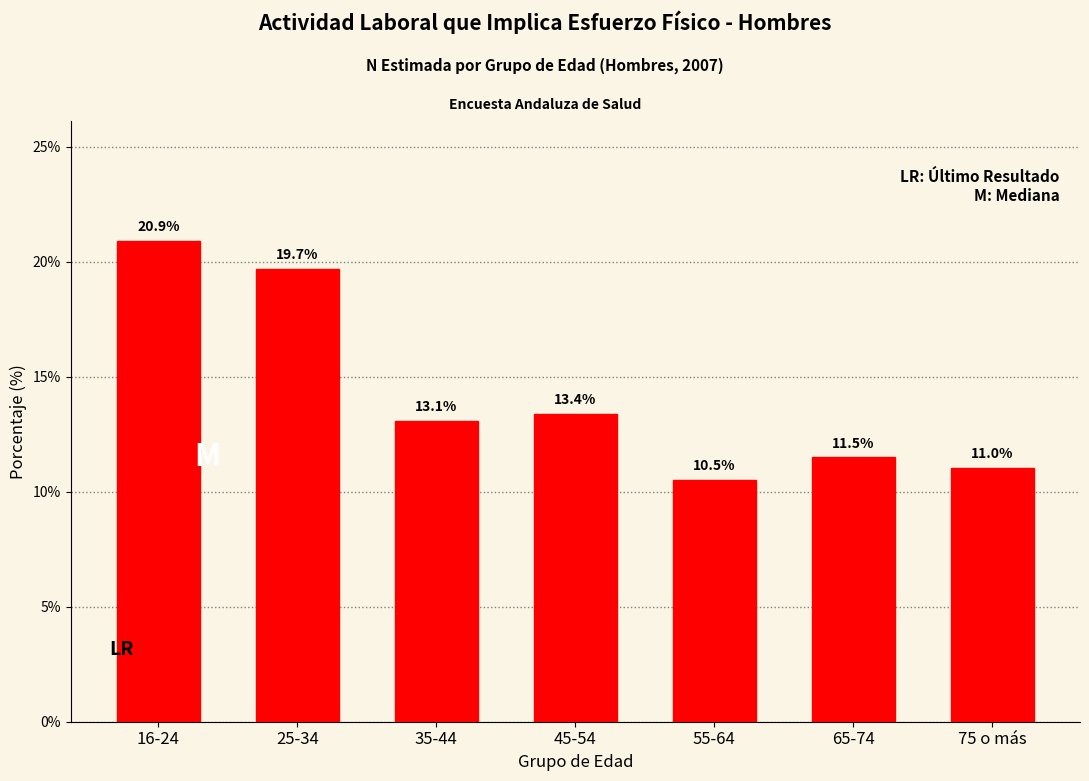

Reading left to right, what are all the values shown in this chart?

20.9	19.7	13.1	13.4	10.5	11.5	11.0